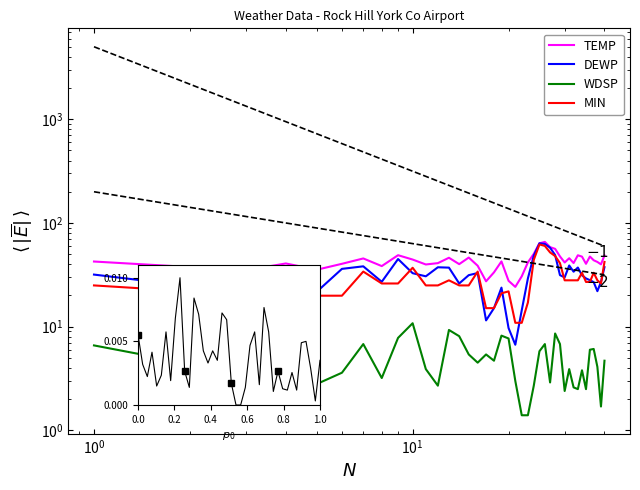

What is the value of the DEWP point at the 12th from the left?

37.4